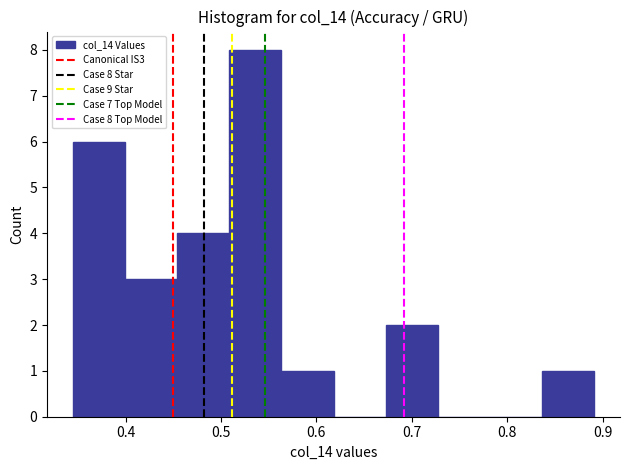

Over which range of the x-axis is the bar tallest?

0.51 to 0.56